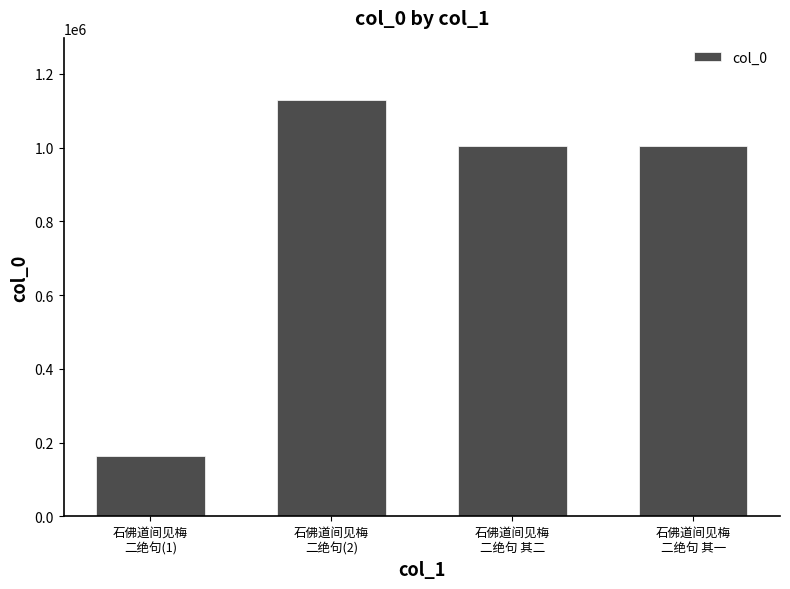

What value does the data have at 石佛道间见梅
二绝句 其一, to the nearest 50?

1003550